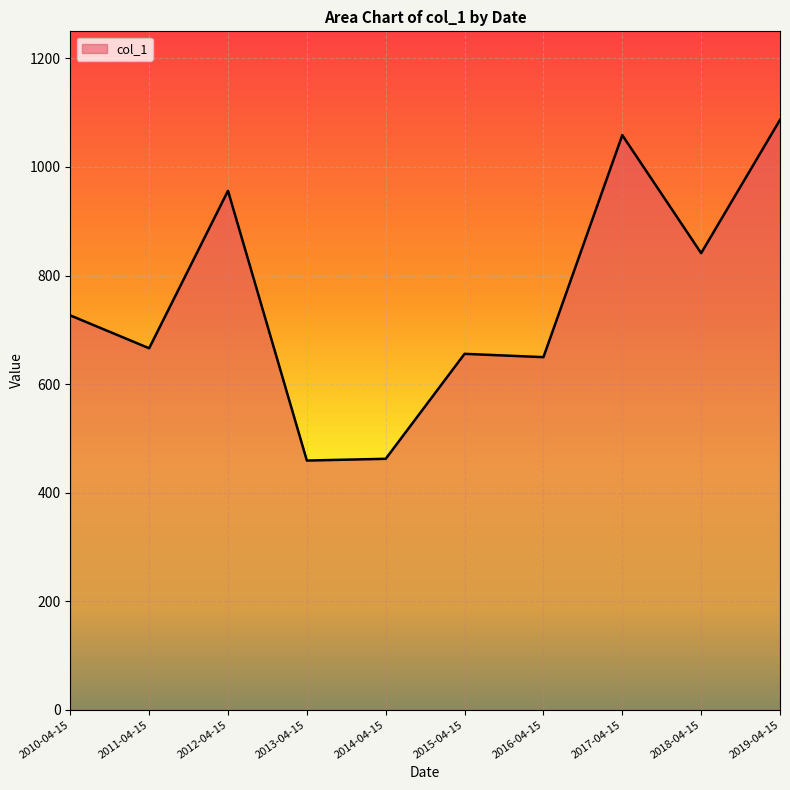

How many lines are shown in the chart?

1